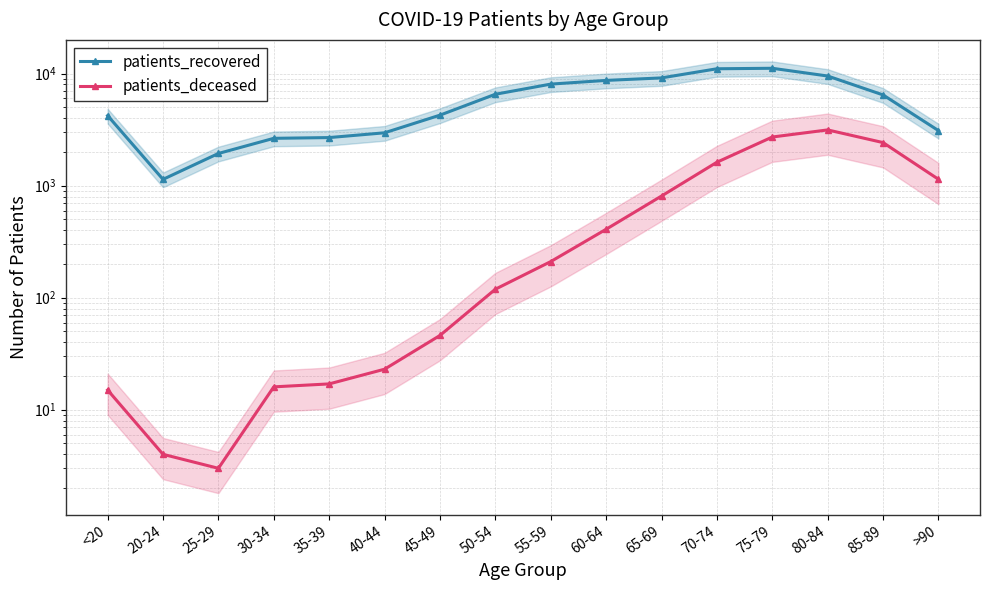

Count the number of data series in this chart.

2